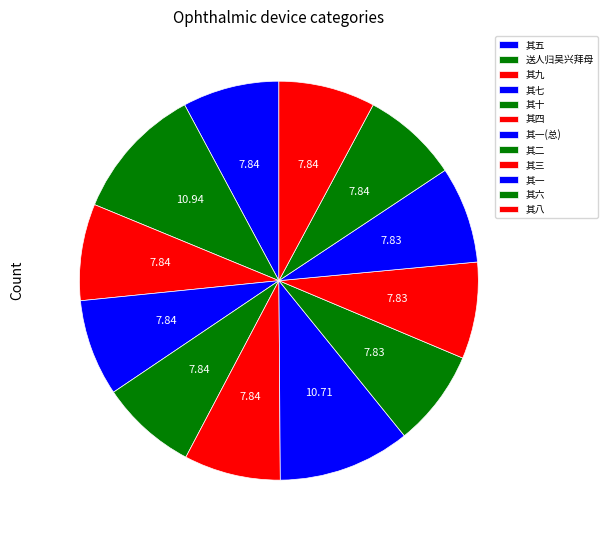

How many segments does this pie chart have?

12